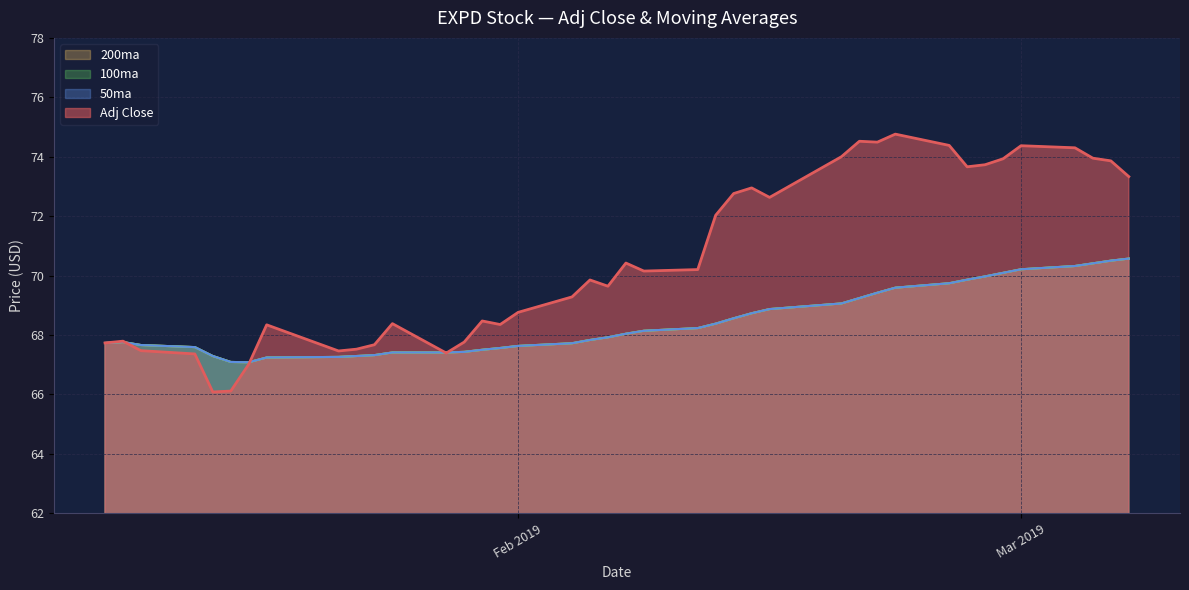

How many lines are shown in the chart?

4